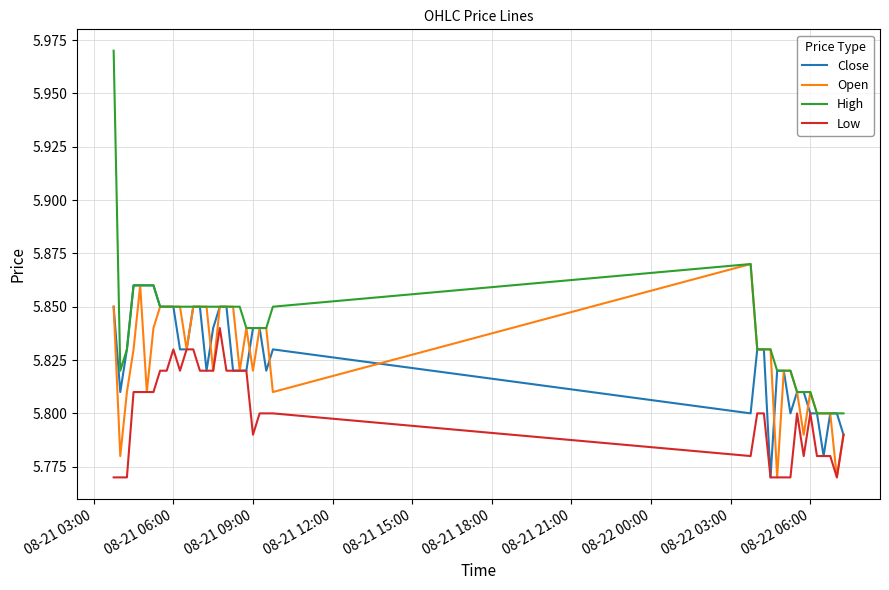

Which series has the widest spread of values?

High